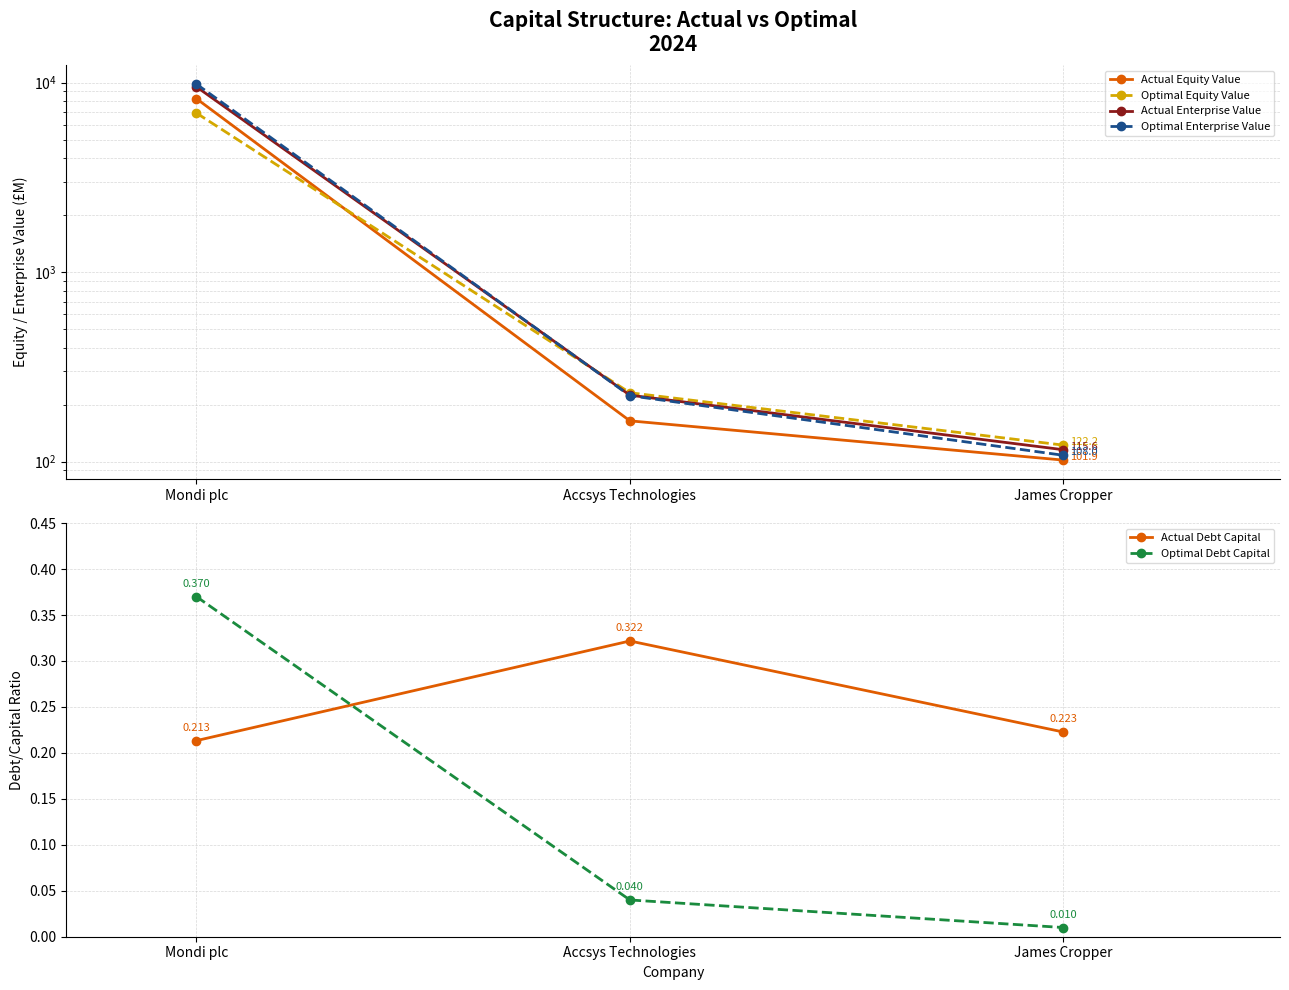

What are all the series names shown in the legend?

Actual Equity Value, Optimal Equity Value, Actual Enterprise Value, Optimal Enterprise Value, Actual Debt Capital, Optimal Debt Capital